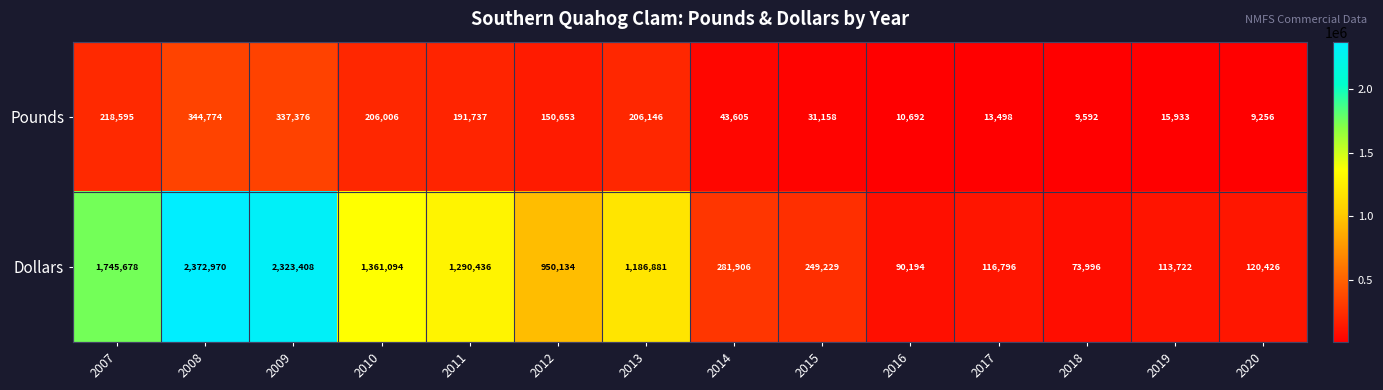

List the series in order of their overall mean, lowest first.

Pounds, Dollars